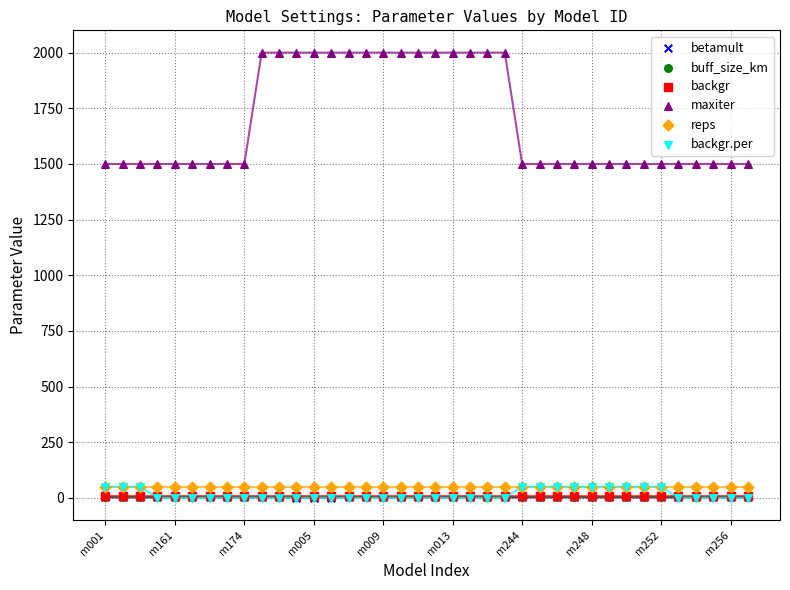

What is the greatest value displayed?

2000.0